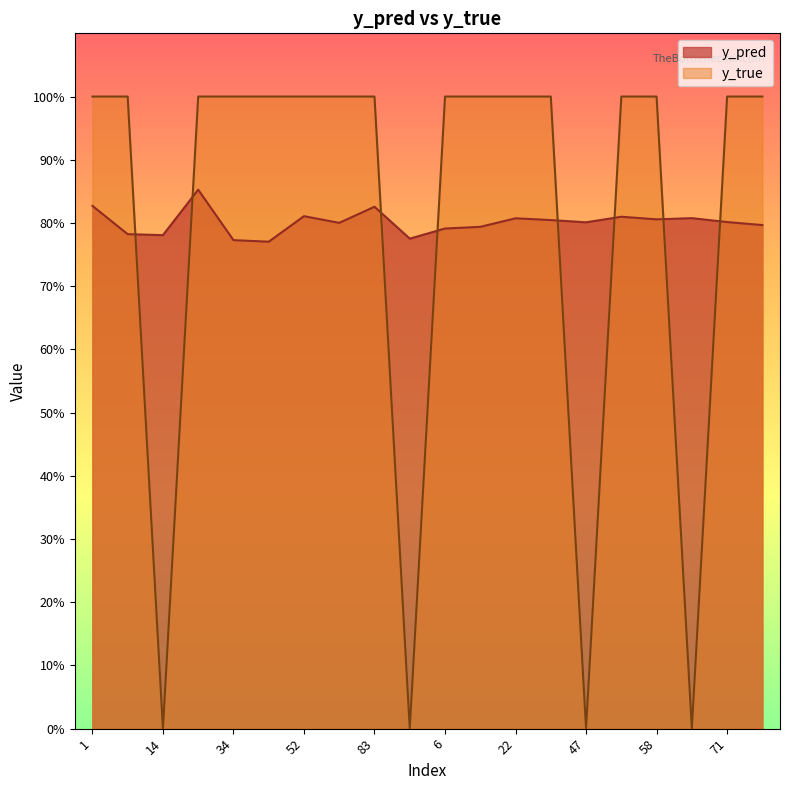

Is the value of y_pred at 34 greater than the value of y_true at 8?

No